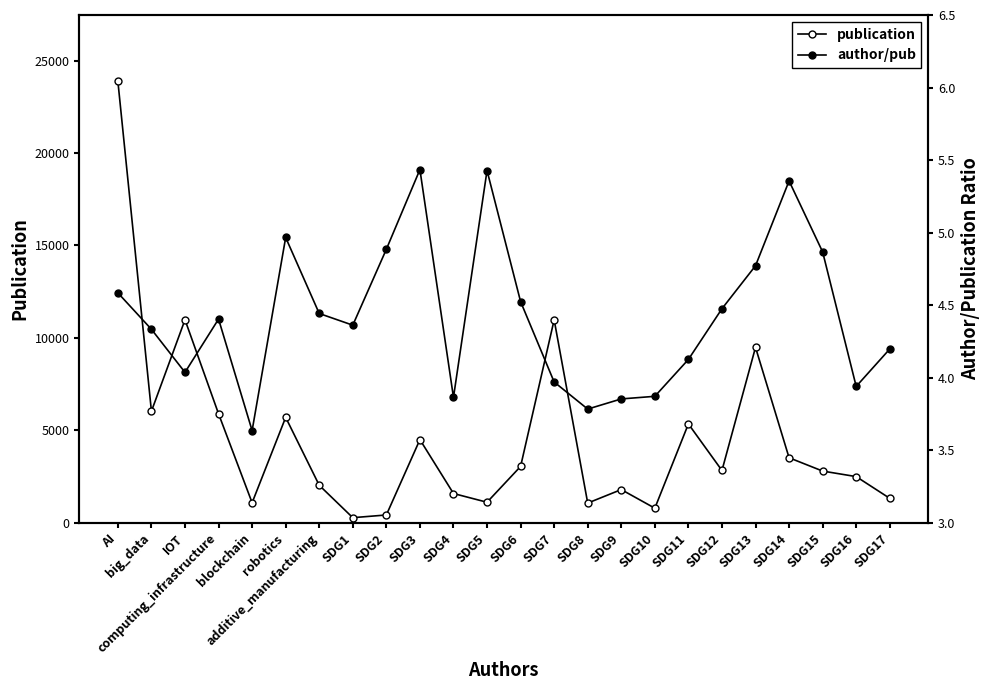

Does the chart display data point markers on the line(s)?

Yes